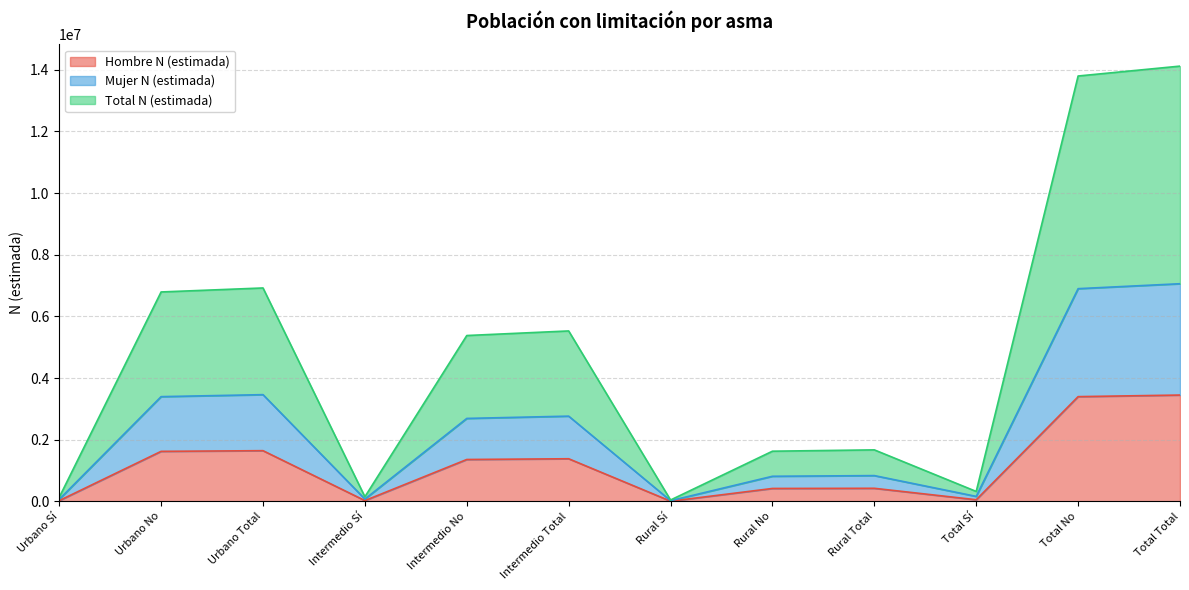

Rank the series by their maximum value, from highest to lowest.

Total N (estimada), Mujer N (estimada), Hombre N (estimada)